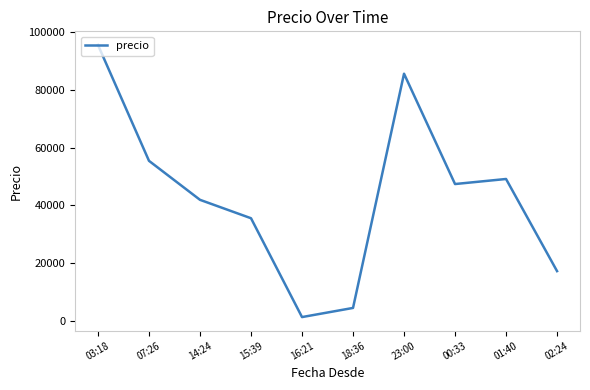

Read the value at 23:00, to the nearest 50.

85550